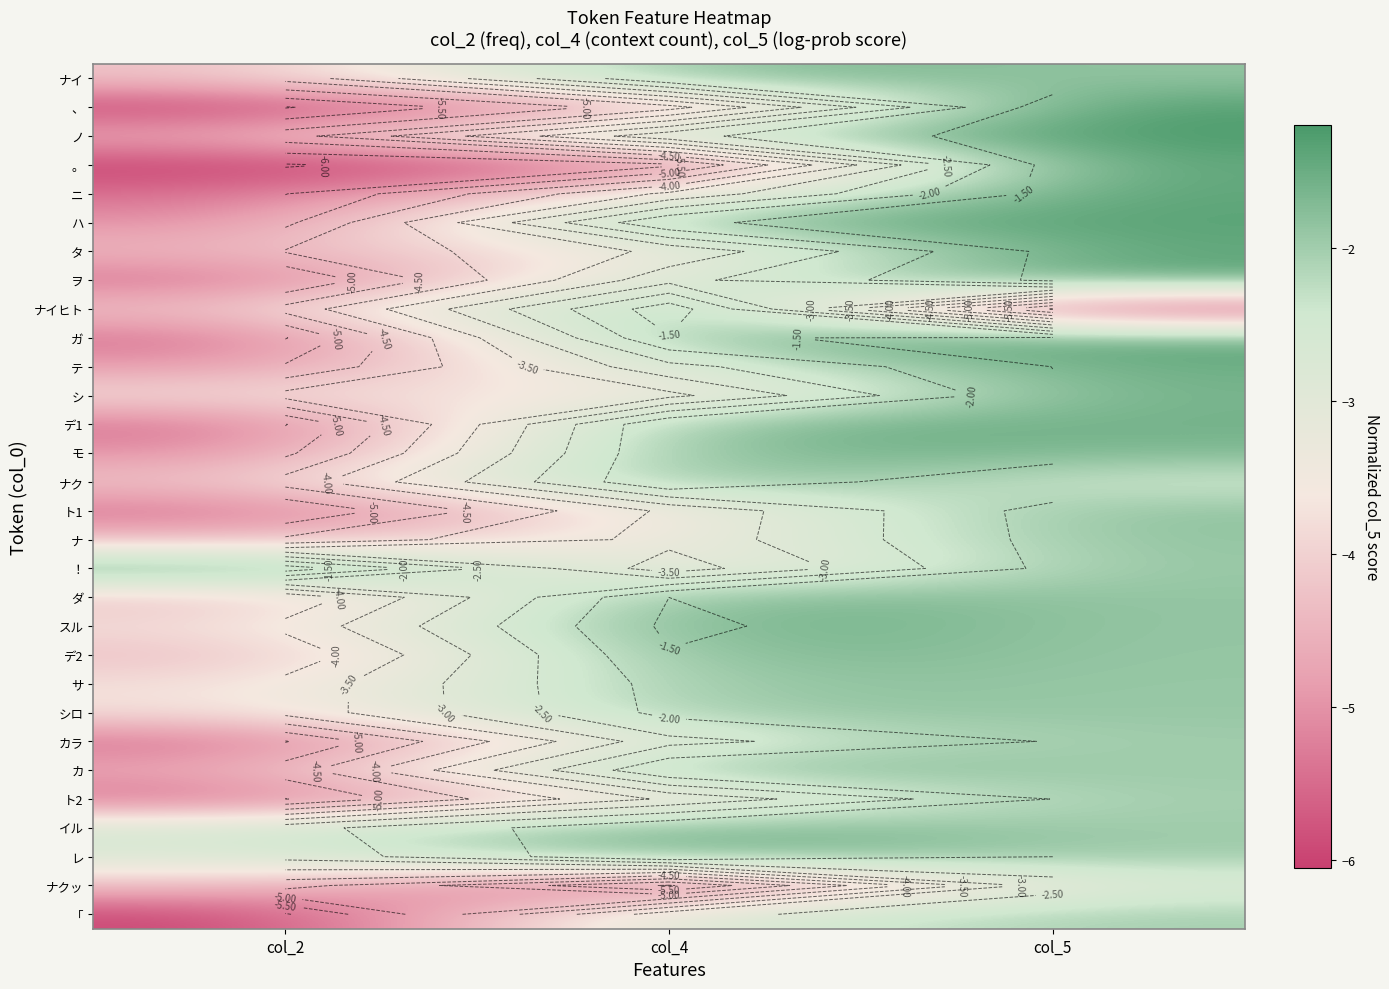

At how many categories does at least one series exceed -2?

3